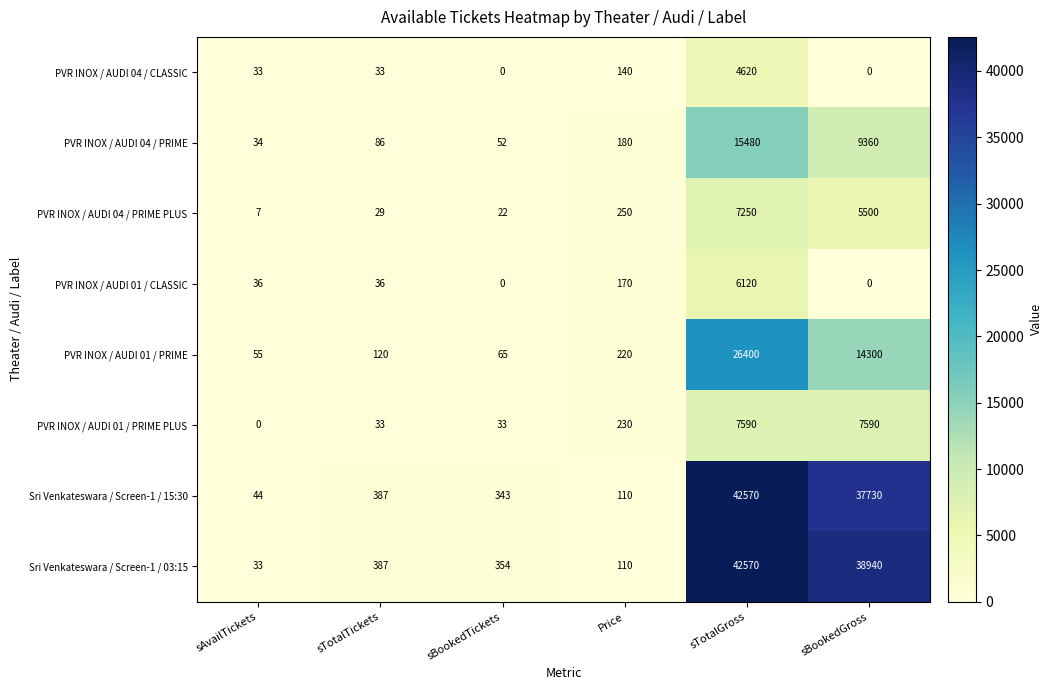

Where is PVR INOX / AUDI 01 / PRIME PLUS nearest to the value 3795?

Price